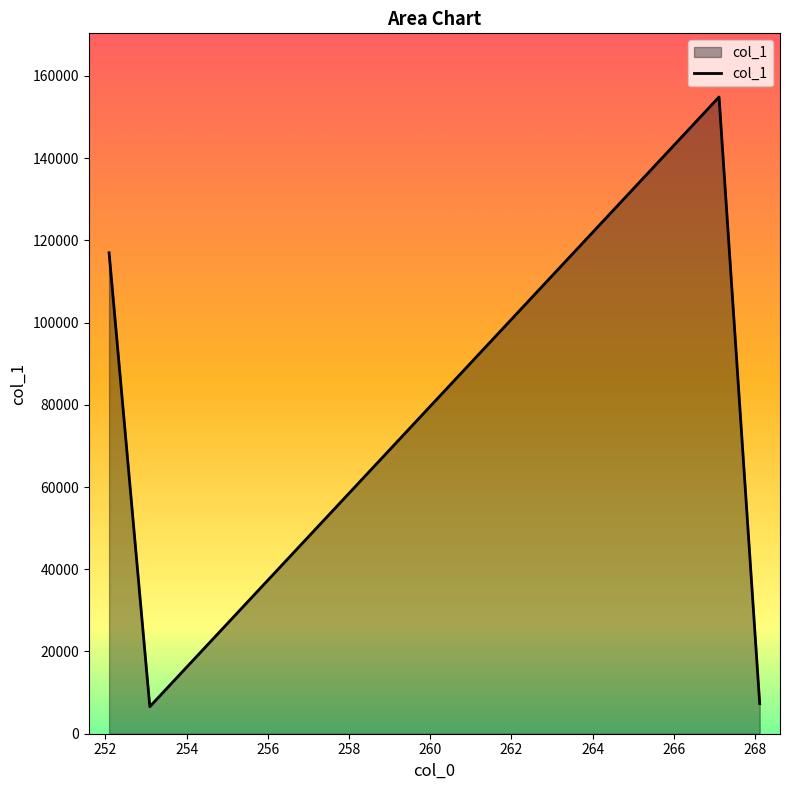

What is the average value?

71440.6